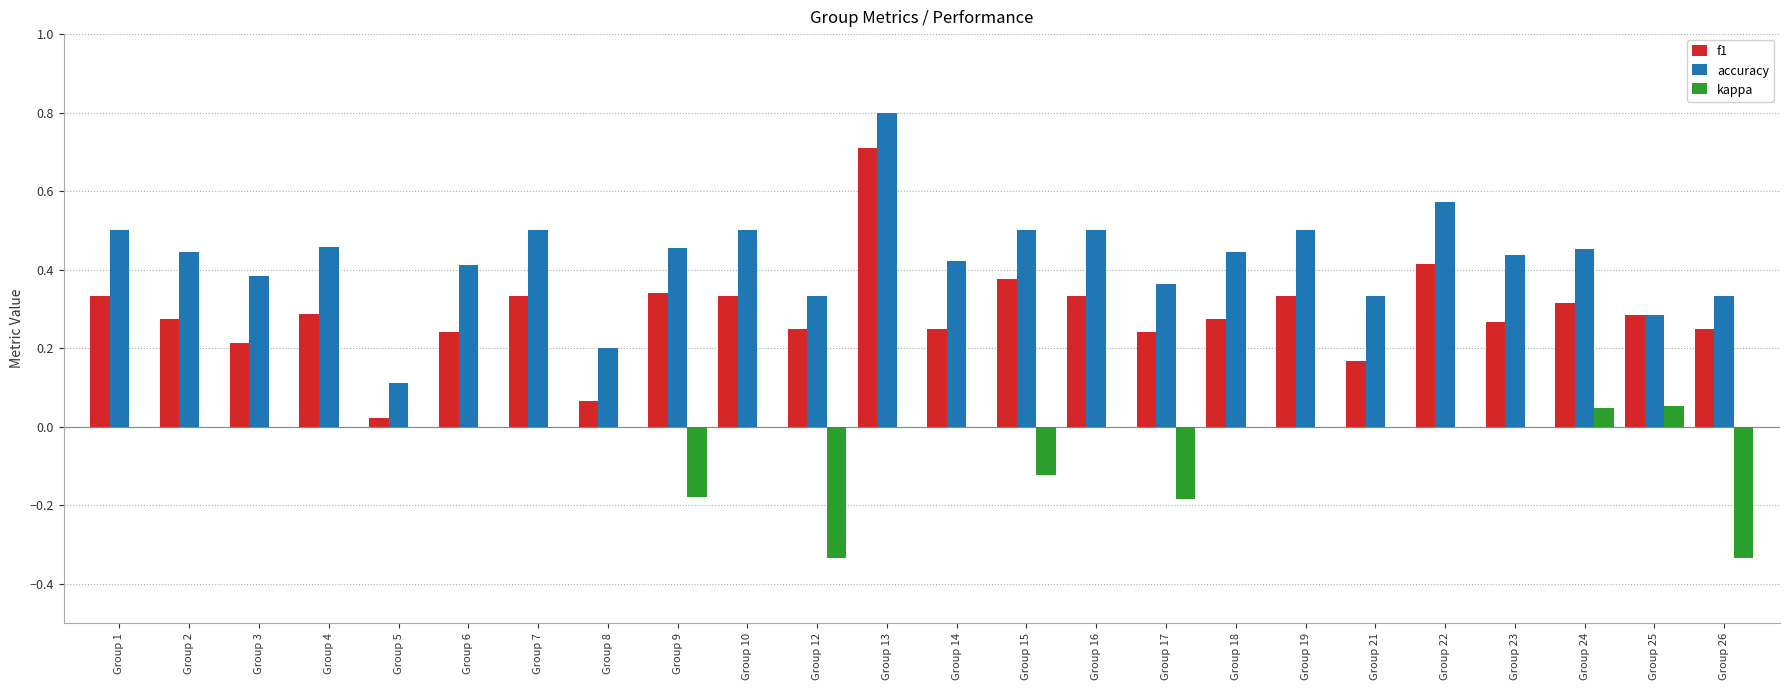

How many groups of bars are there?

24